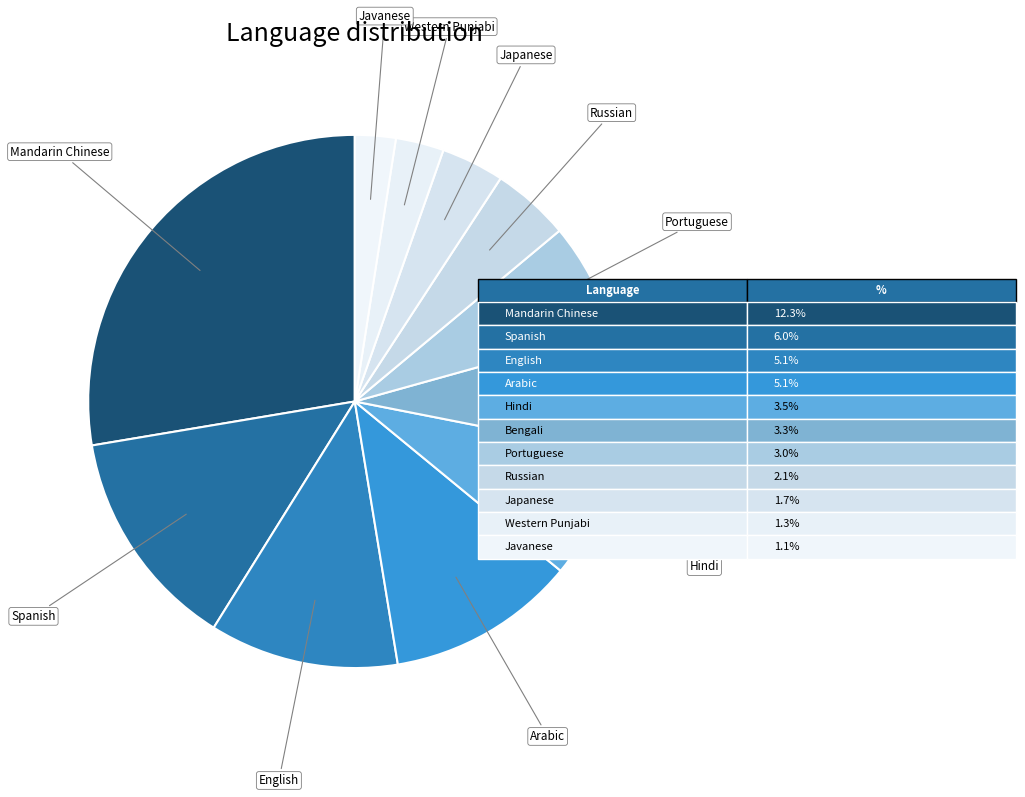

How many slices are in this pie chart?

11